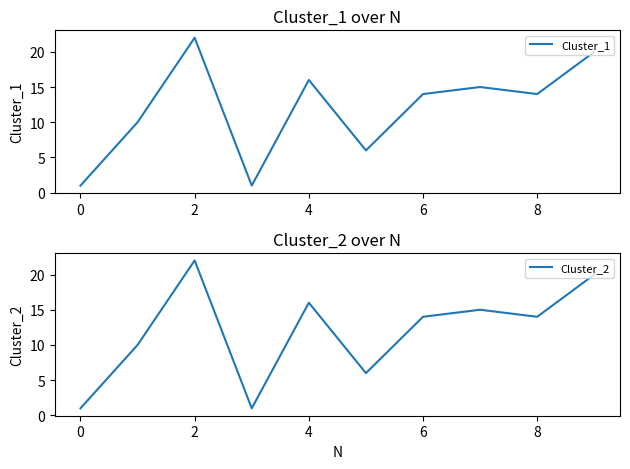

The value of Cluster_1 at 8 is 24. True or false?

False